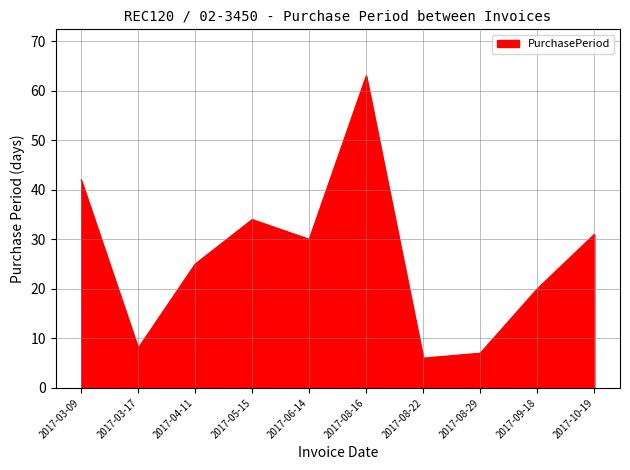

What is the ratio of the value at 2017-04-11 to the value at 2017-08-29?

3.6